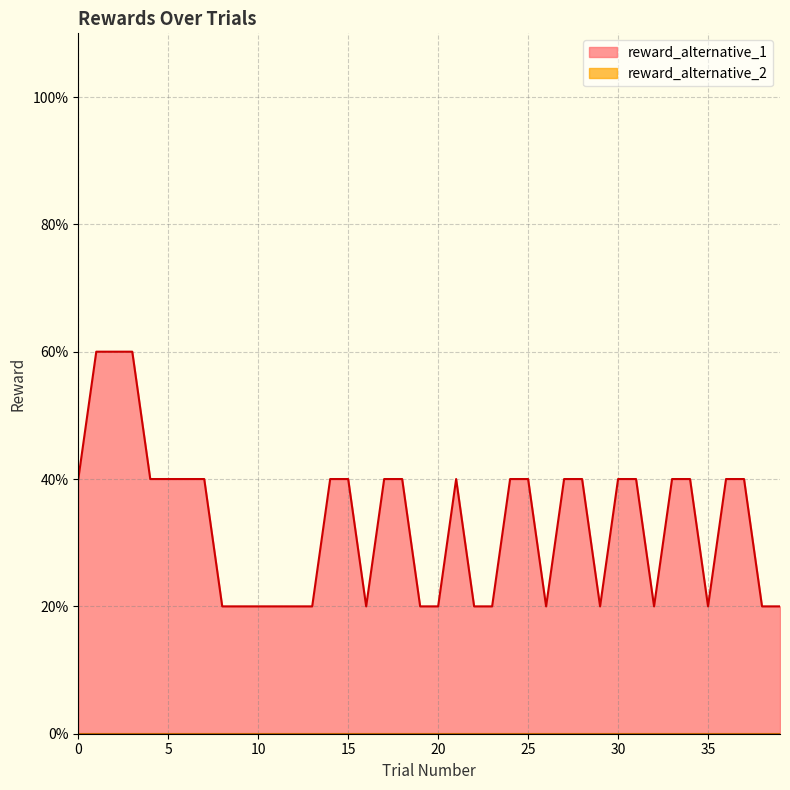

True or false: reward_alternative_1 and reward_alternative_2 cross at least once.

False